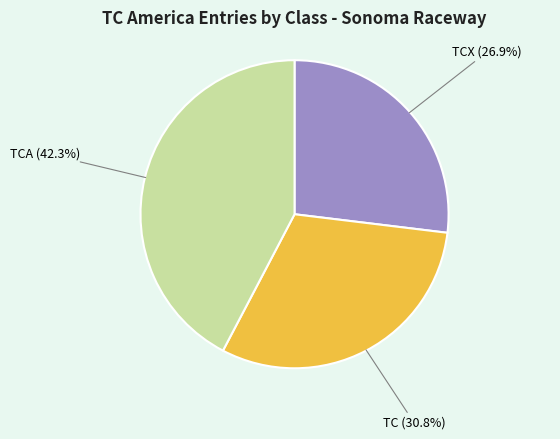

How many slices are in this pie chart?

3